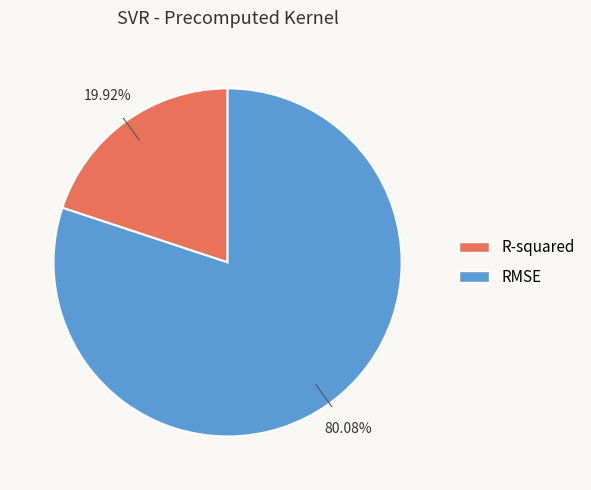

To the nearest percent, what is the combined percentage of R-squared and RMSE?

100%